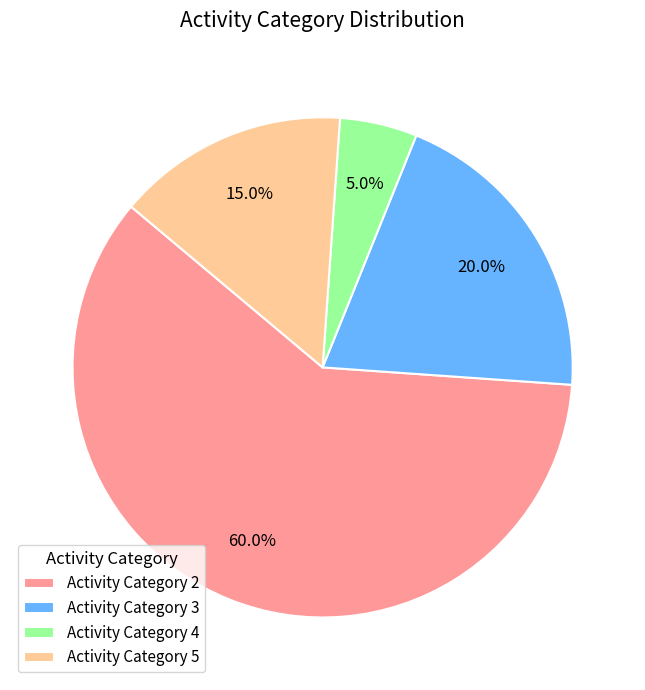

What is the largest slice in the pie chart?

Activity Category 2